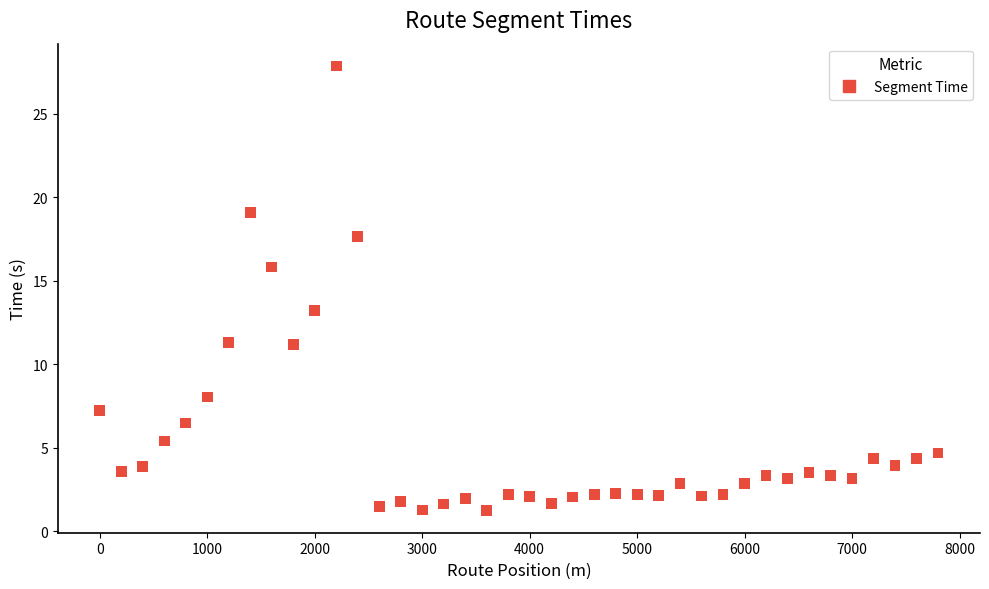

What is the range of X values (max minus min)?

7800.0